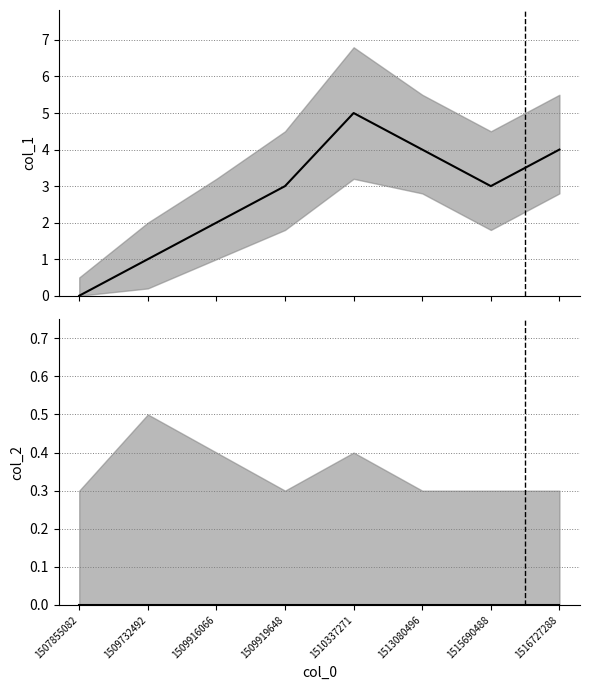

Is this an area chart (filled region under the line)?

No